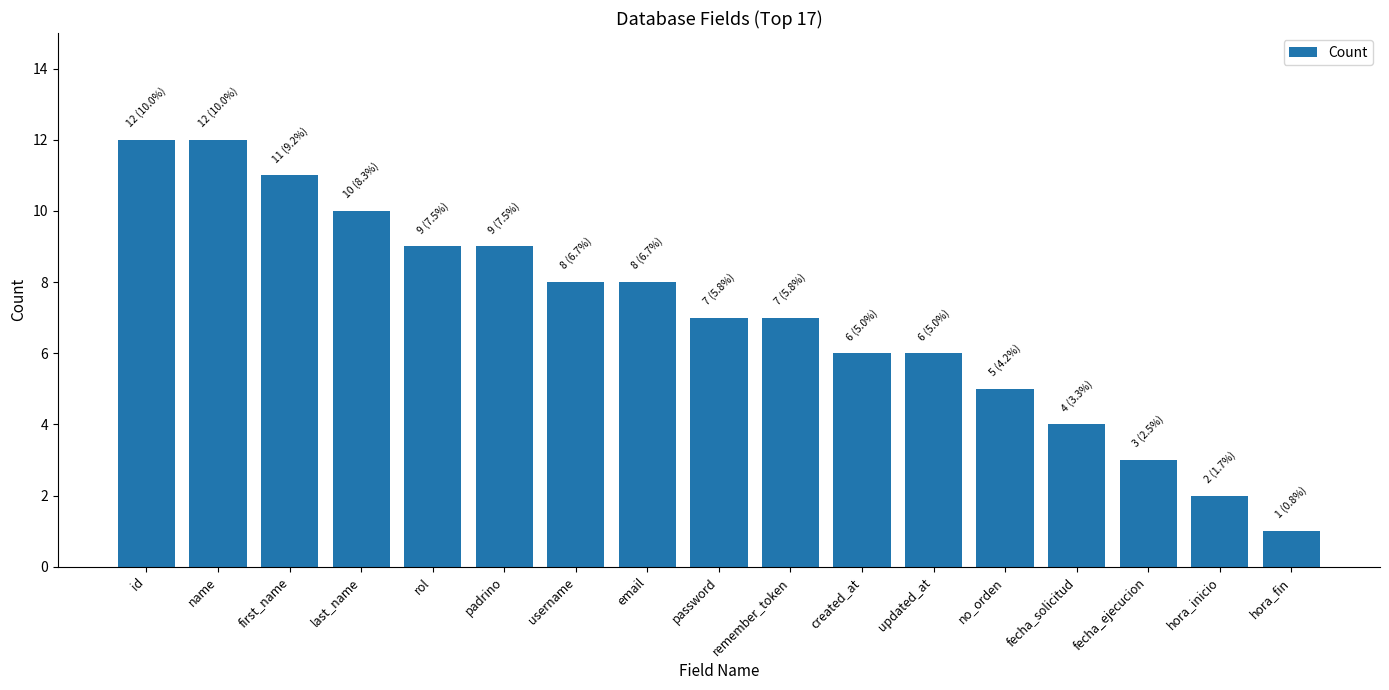

What is the difference between the second highest and minimum values?

11